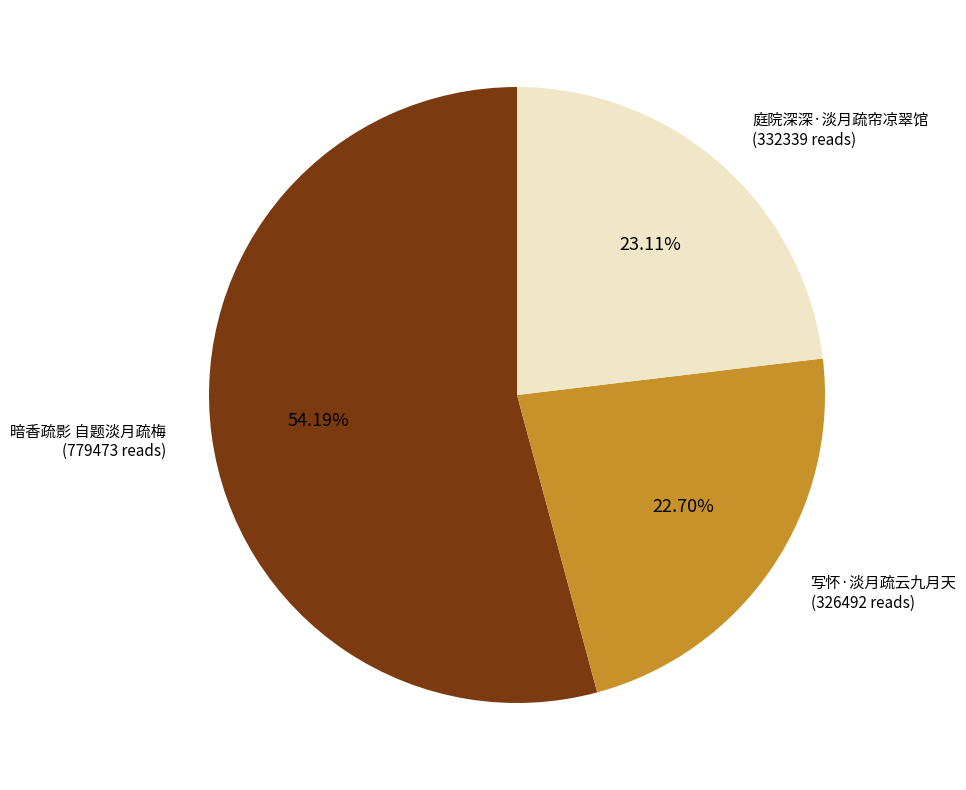

Which category has the biggest portion of the pie?

暗香疏影 自题淡月疏梅